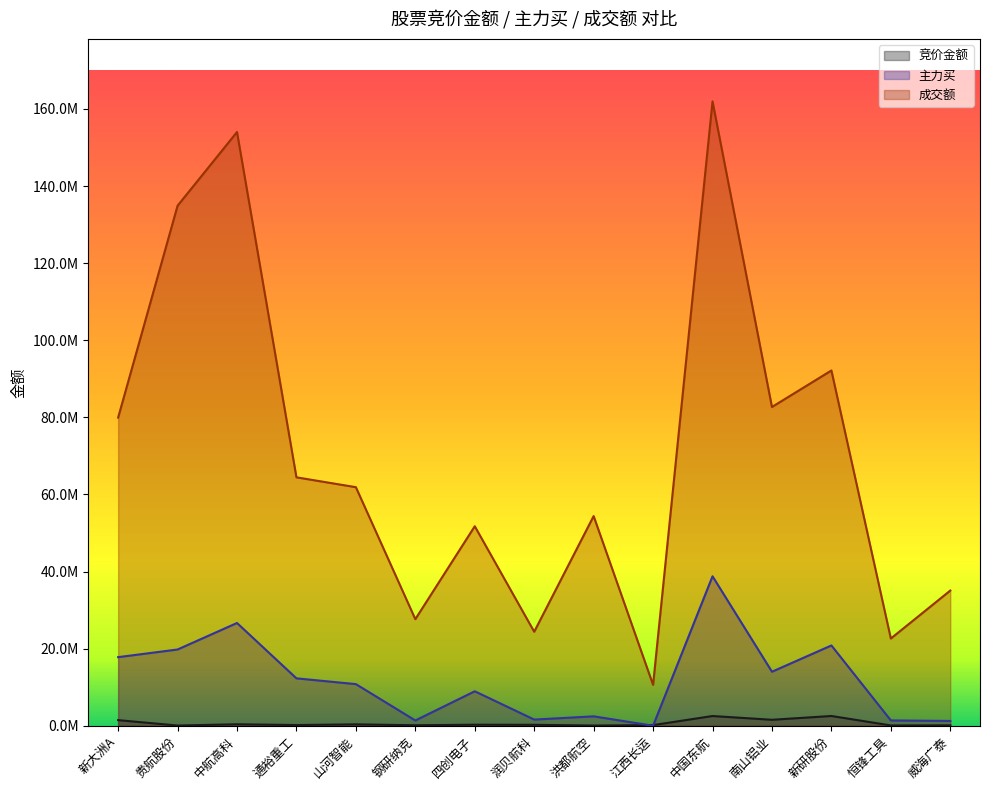

Reading left to right, extract all data points from this chart.

竞价金额: 1451279	51192	373758	178623	354170	122109	262332	237250	52325	162624	2518260	1541292	2526303	72664	104720
主力买: 17790392	19774414	26652269	12291291	10793484	1362758	8939323	1592921	2436691	0	38773679	14007836	20826446	1375276	1237137
成交额: 79936242	134899733	154023205	64441852	61883070	27644716	51749495	24383895	54387421	10605370	161965165	82689916	92159190	22622206	35064940